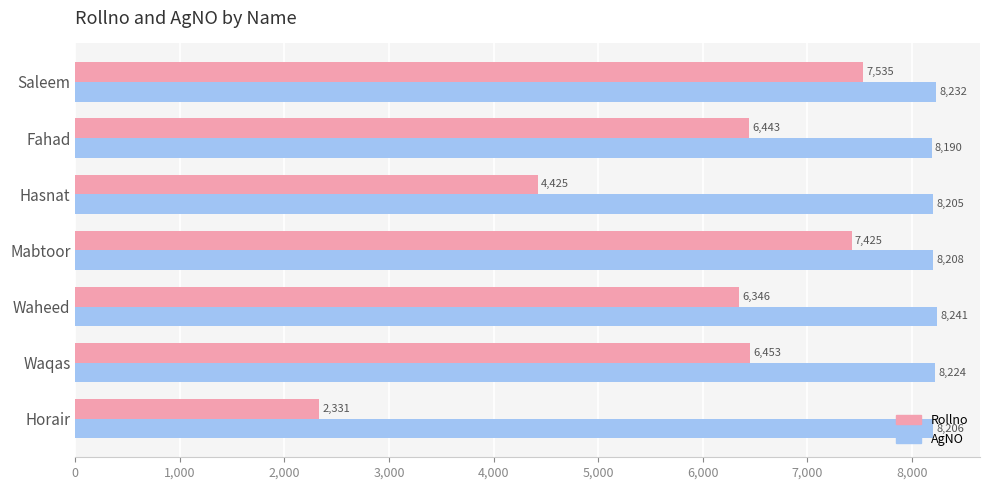

Which series has the largest total across all categories?

AgNO